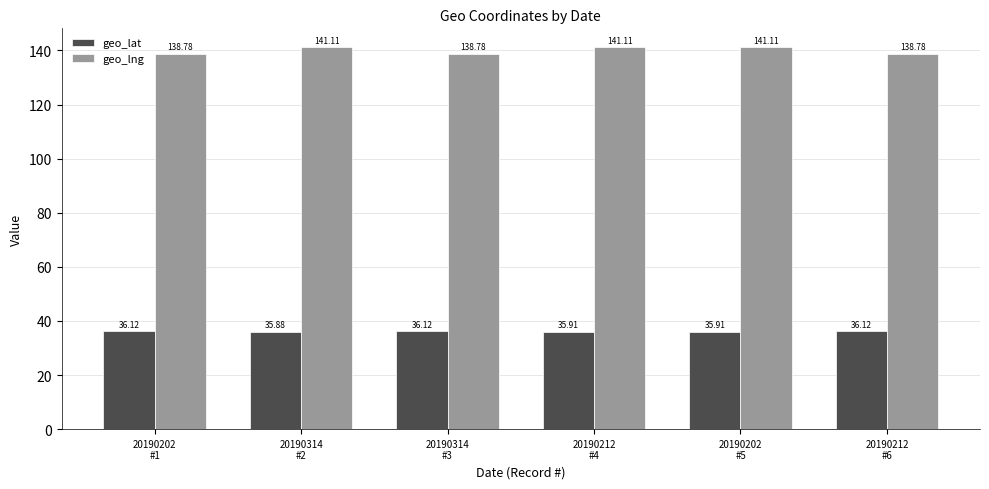

Which series changed the most between 20190202
#1 and 20190212
#4?

geo_lng